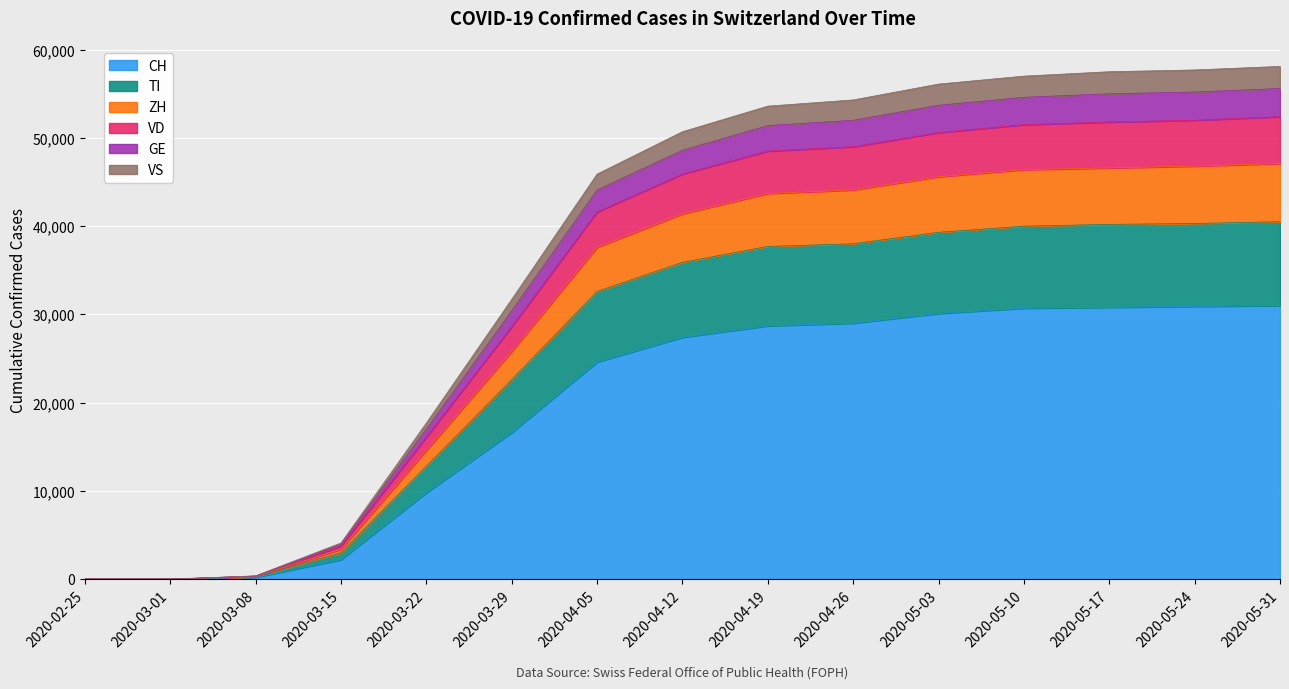

True or false: CH and VS intersect in this chart.

False